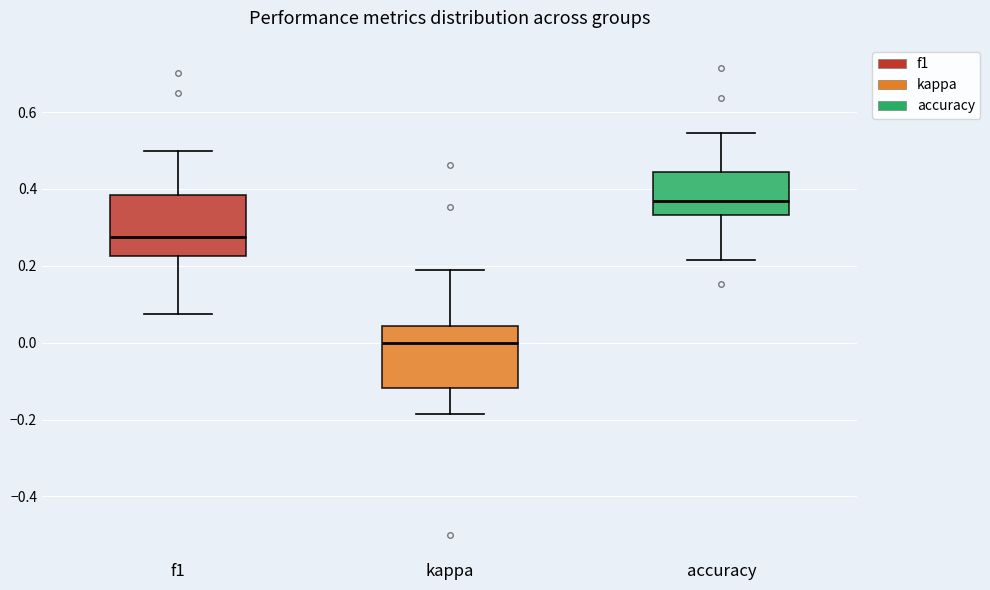

Reading left to right, transcribe this box plot: for each box, give where its median line is, the range the box spans, and where its two whiskers end, as read against the y-axis. The values are not printed on the chart, so give them approximately, as read against the axis.

f1: median 0.28, box 0.22 to 0.38, whiskers 0.08 to 0.50
kappa: median 0.00, box -0.12 to 0.04, whiskers -0.18 to 0.18
accuracy: median 0.36, box 0.34 to 0.44, whiskers 0.22 to 0.54